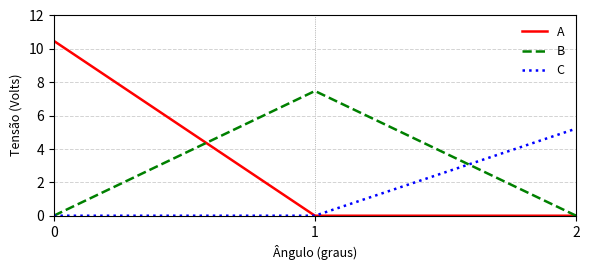

Which series has the widest spread of values?

A